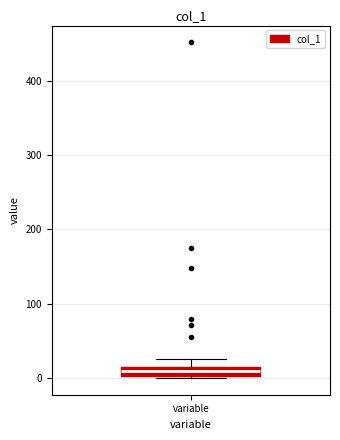

Where does the upper whisker of the box for variable end on the y-axis? The values are not printed on the chart, so give them approximately, as read against the axis.

30